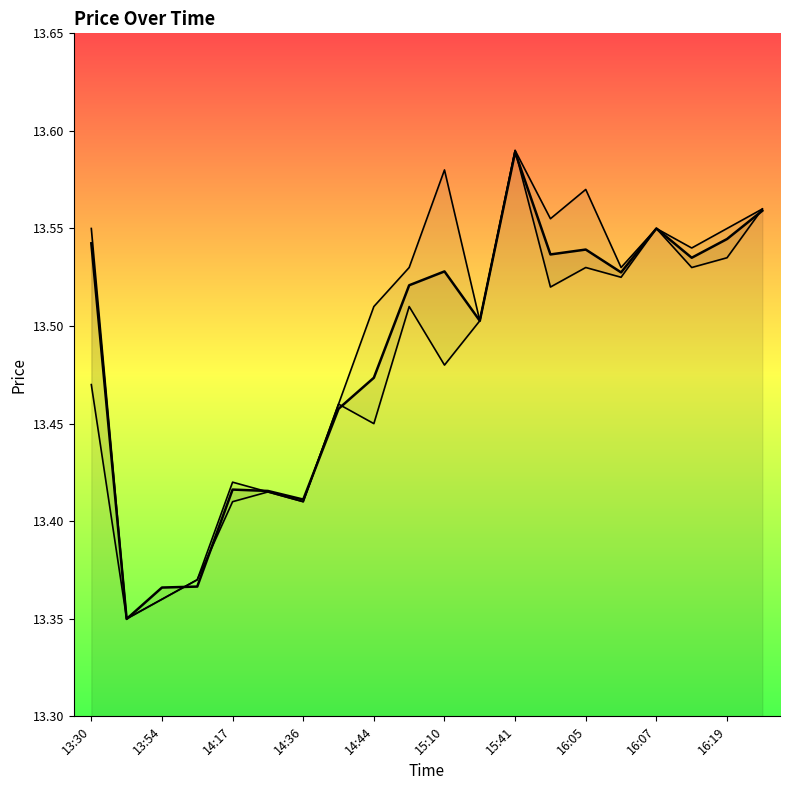

How many lines are shown in the chart?

3